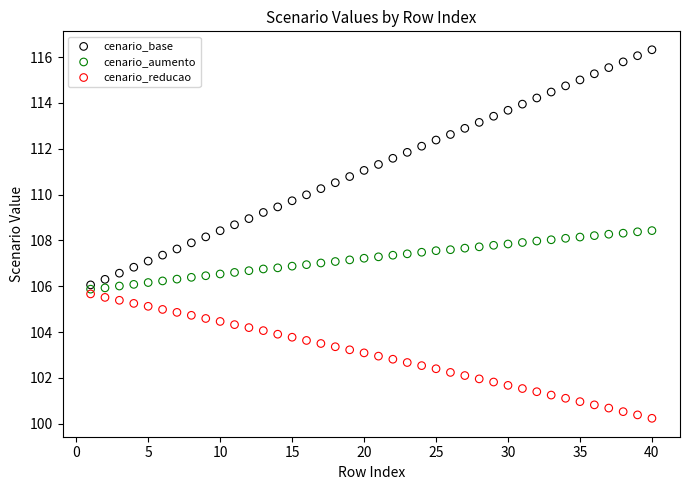

Which series reaches the minimum Y coordinate?

cenario_reducao